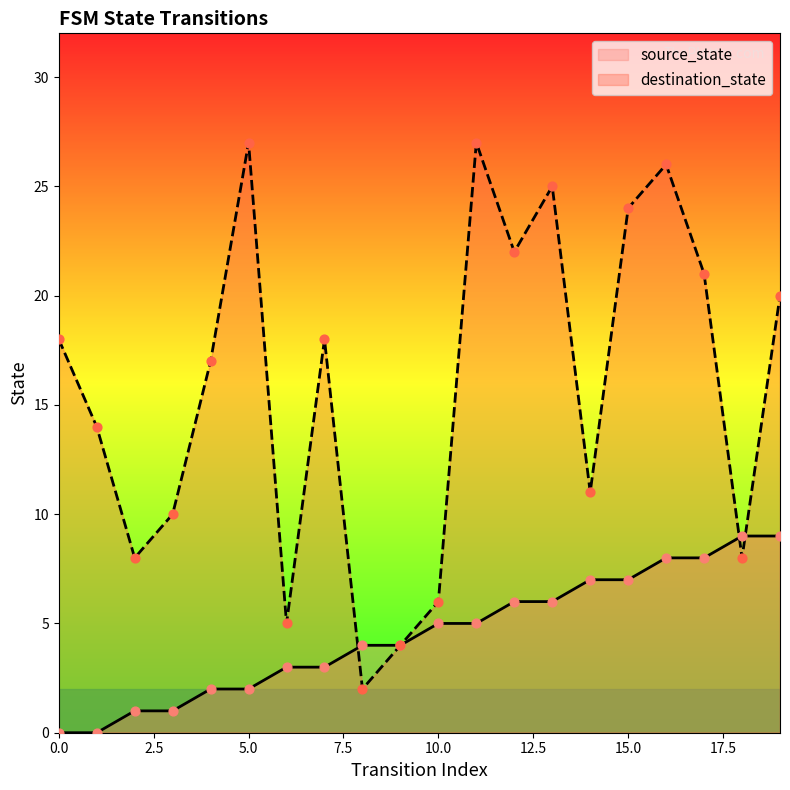

Which series contains the highest Y value?

destination_state